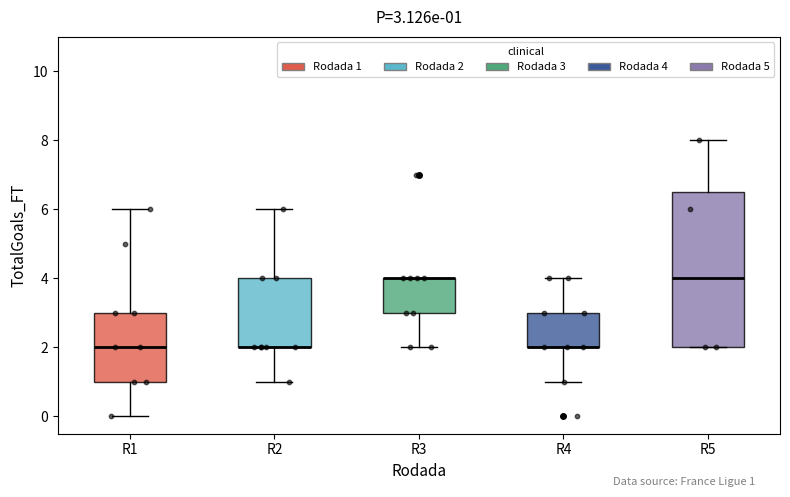

Which box is the tallest, from its lower edge to its upper edge?

R5